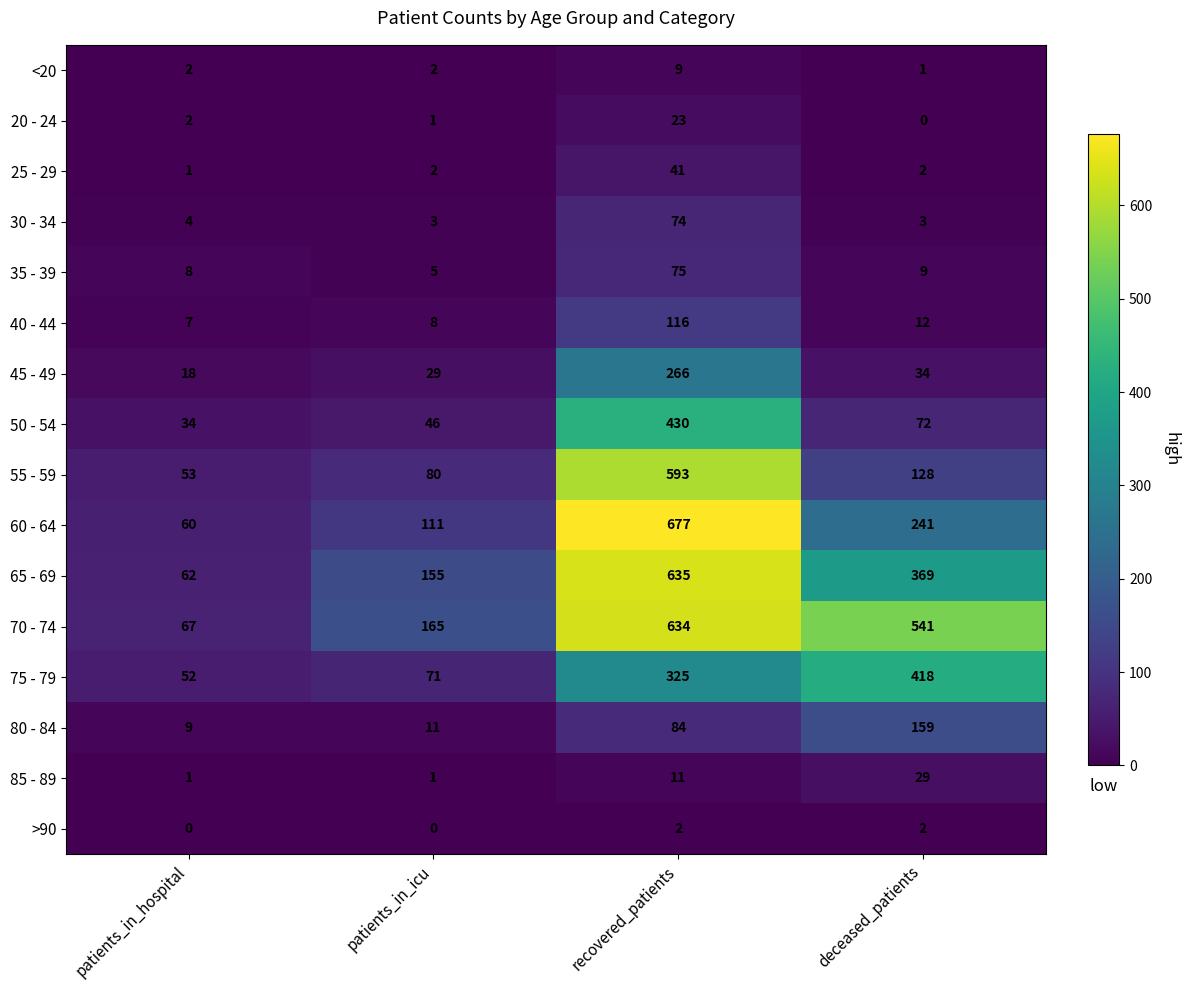

At which category is the sum across all series the highest?

recovered_patients